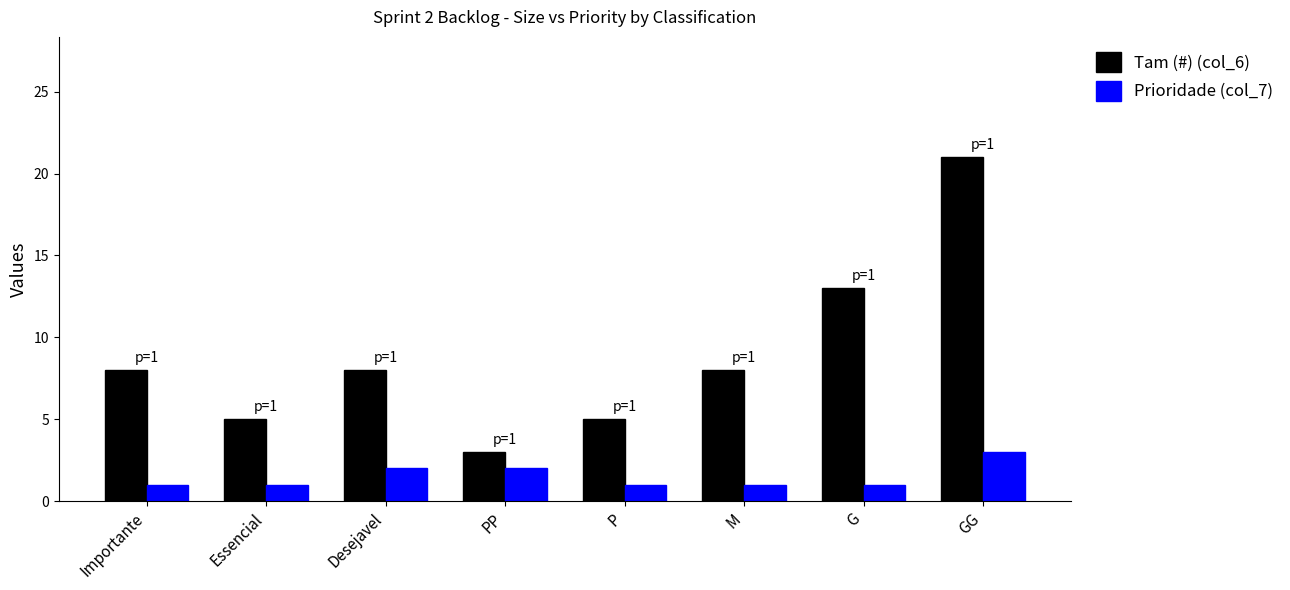

Reading right to left, transcribe all the data shown in this chart.

Tam (#) (col_6): 21	13	8	5	3	8	5	8
Prioridade (col_7): 3	1	1	1	2	2	1	1